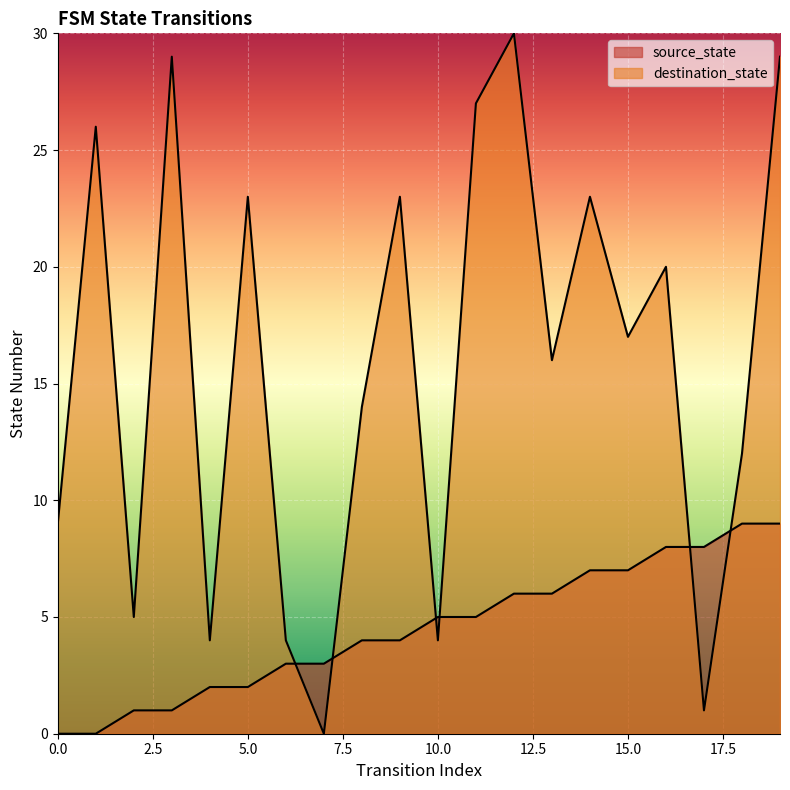

What is the difference between the maximum and minimum values in the destination_state series?

30